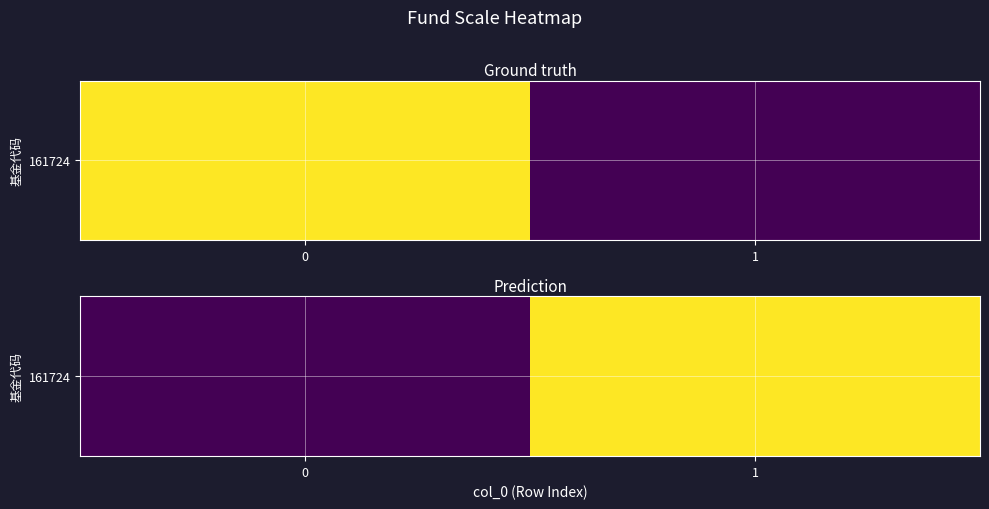

What is the ratio of the value at 1 to the value at 0?

9.7